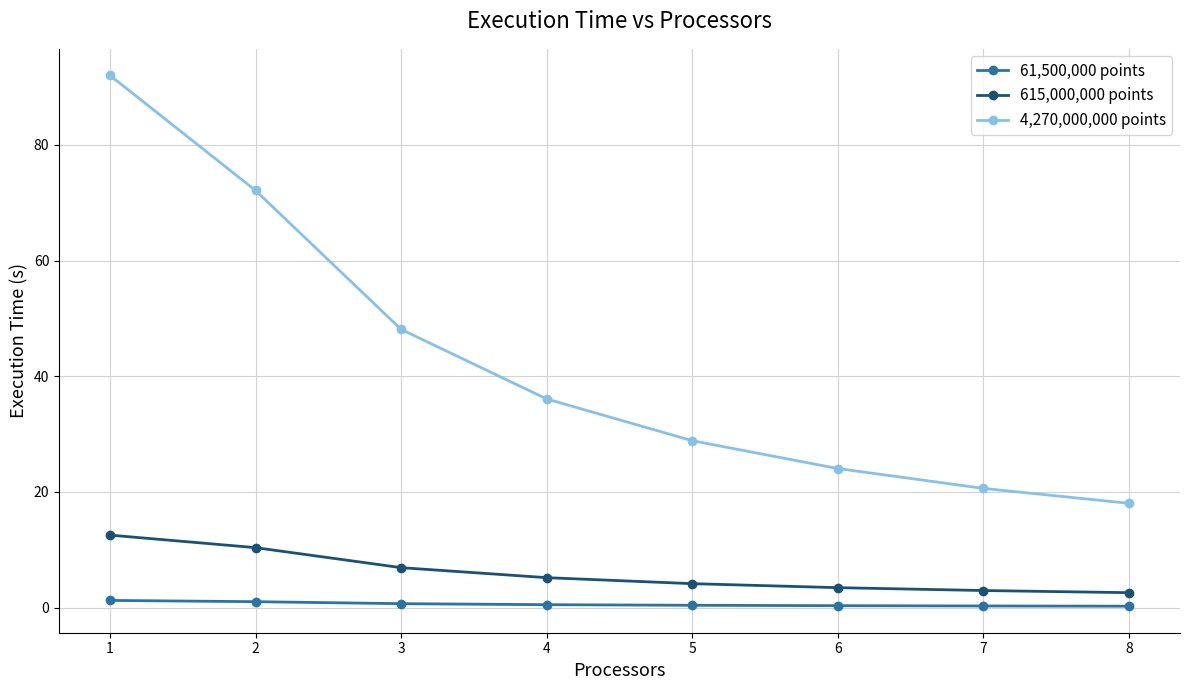

The 615,000,000 points series shows 6.9 at 3. True or false?

True